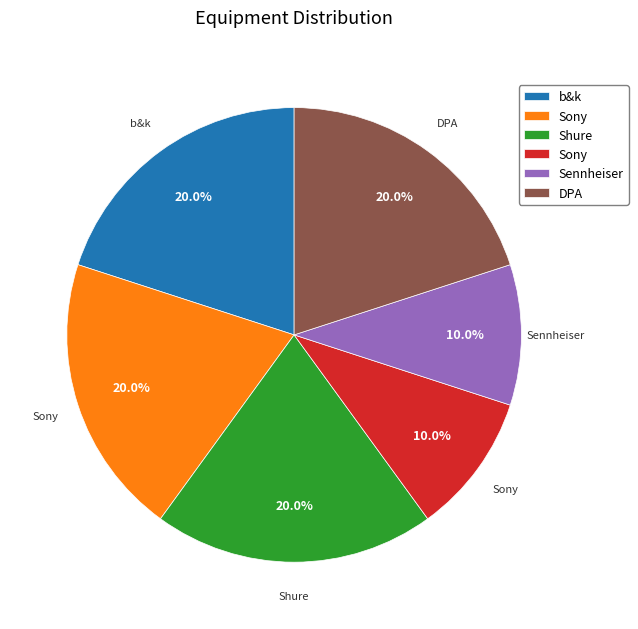

Is there any slice that represents more than half of the pie?

No